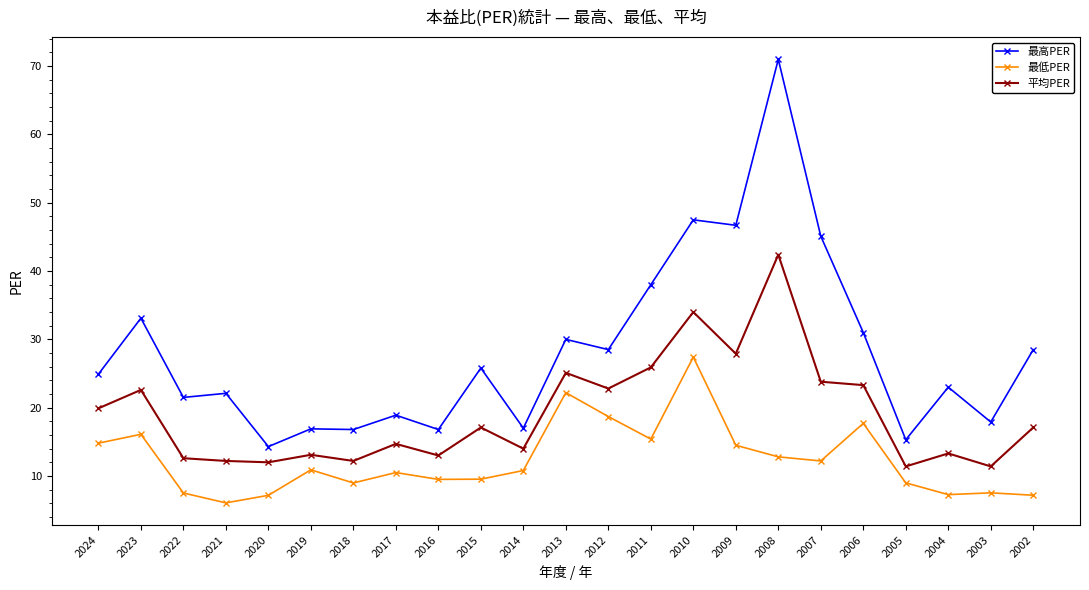

How many data points does each series have?

23